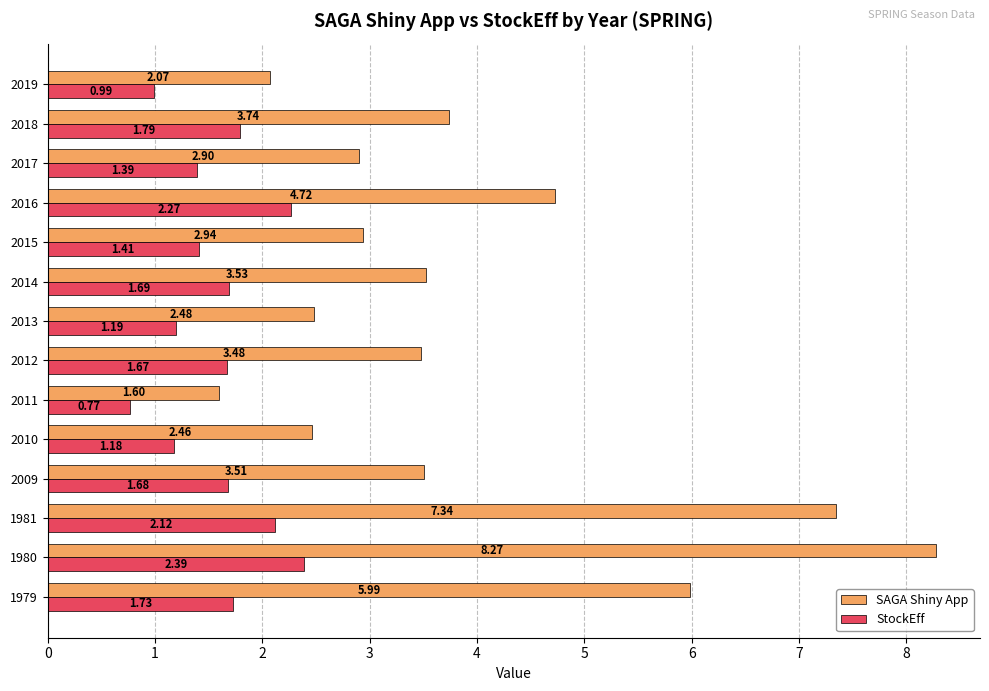

What is the sum of the SAGA Shiny App values at 2012 and 2011?

5.1